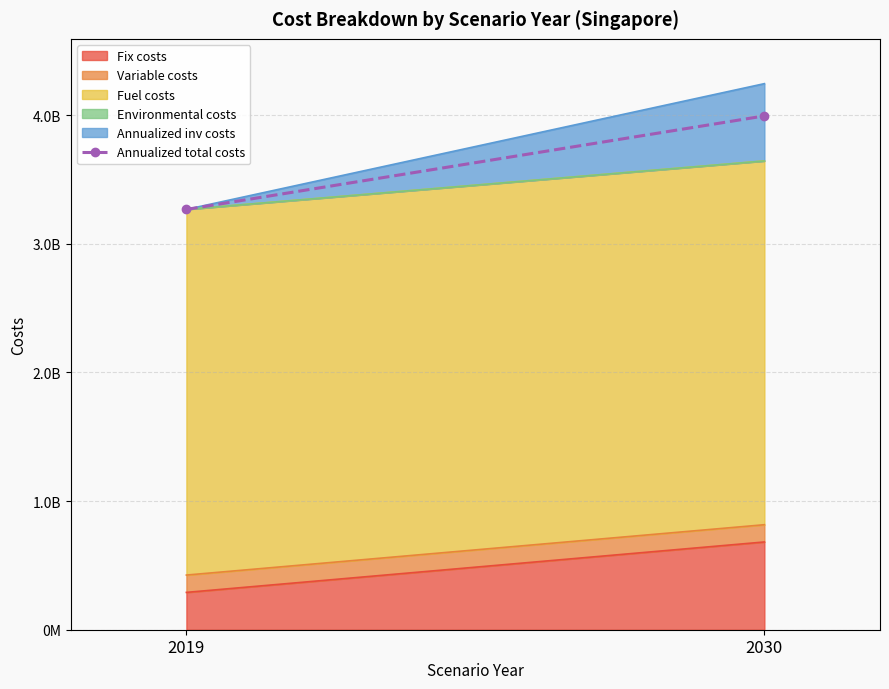

Rank the categories by value from highest to lowest.

2030, 2019